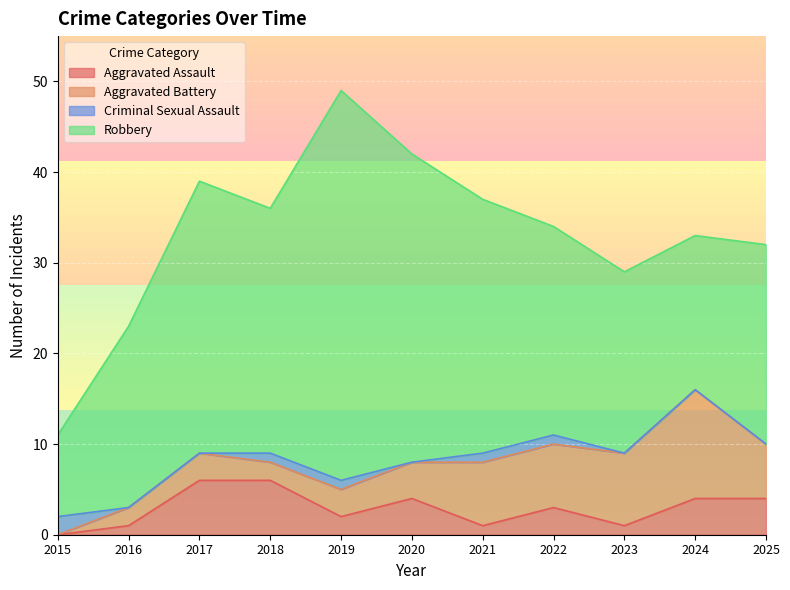

True or false: Aggravated Battery has more than 1 points higher than both neighbors.

True